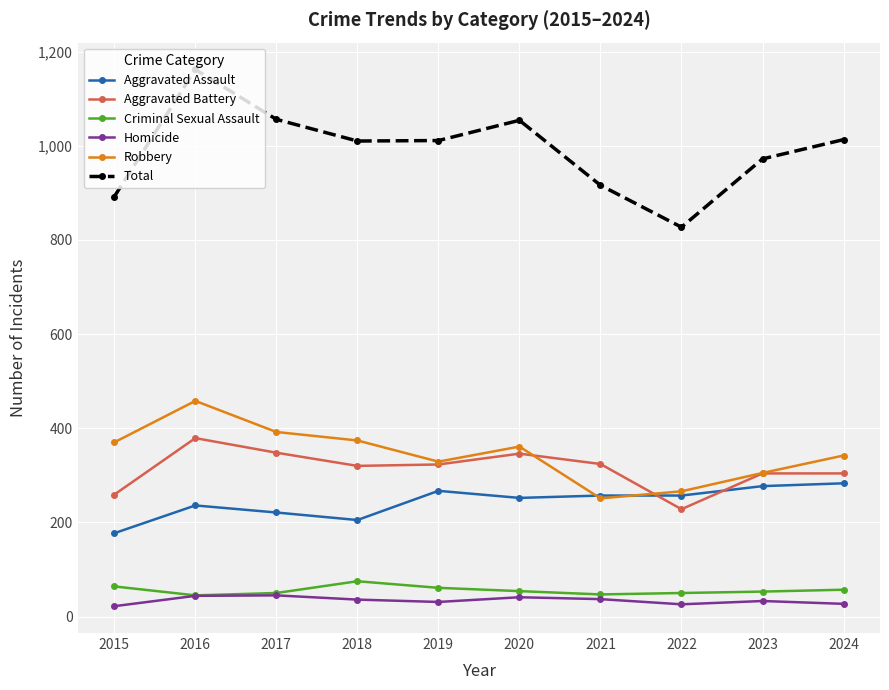

At 2018, list the series in order from smallest to largest.

Homicide, Criminal Sexual Assault, Aggravated Assault, Aggravated Battery, Robbery, Total